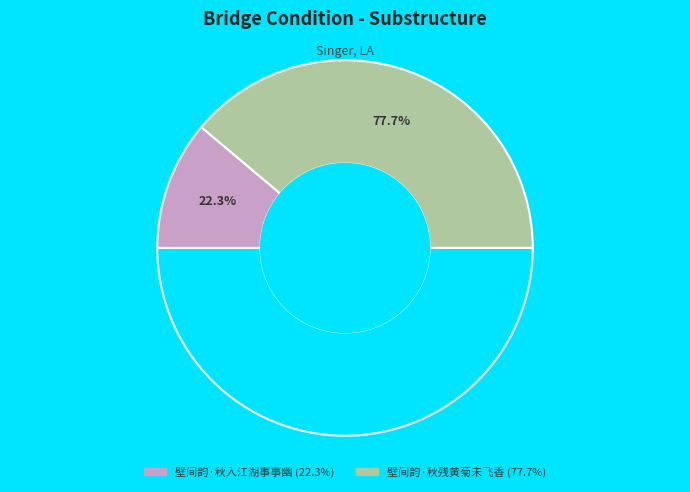

Is it true that 壁间韵·秋残黄菊未飞香 is 78% of the pie?

True